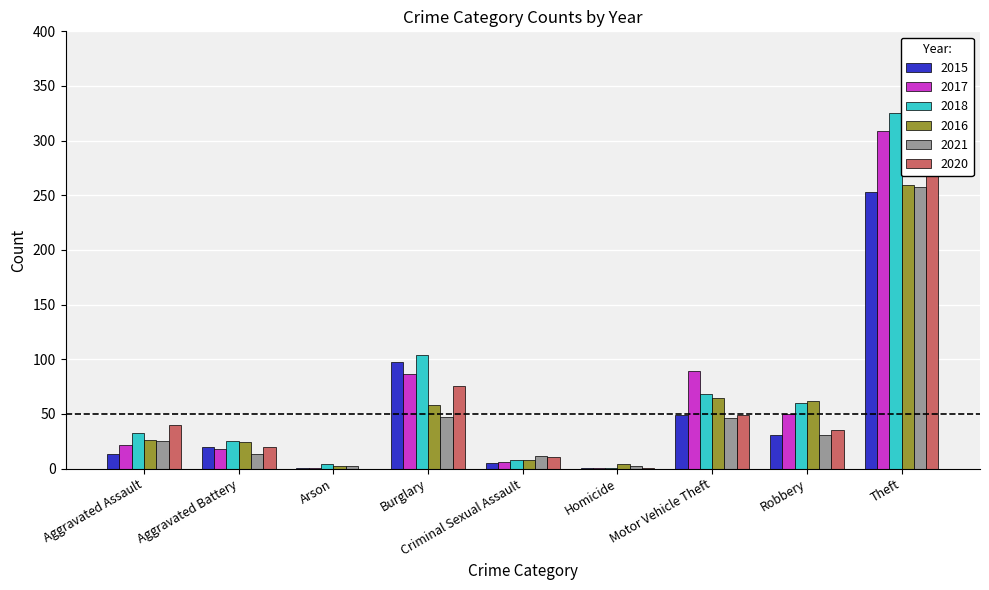

Reading right to left, list all the values displayed in this chart.

2015: Theft=253	Robbery=31	Motor Vehicle Theft=49	Homicide=1	Criminal Sexual Assault=5	Burglary=98	Arson=1	Aggravated Battery=20	Aggravated Assault=13
2017: Theft=309	Robbery=50	Motor Vehicle Theft=89	Homicide=1	Criminal Sexual Assault=6	Burglary=87	Arson=1	Aggravated Battery=18	Aggravated Assault=22
2018: Theft=325	Robbery=60	Motor Vehicle Theft=68	Homicide=1	Criminal Sexual Assault=8	Burglary=104	Arson=4	Aggravated Battery=25	Aggravated Assault=33
2016: Theft=259	Robbery=62	Motor Vehicle Theft=65	Homicide=4	Criminal Sexual Assault=8	Burglary=58	Arson=2	Aggravated Battery=24	Aggravated Assault=26
2021: Theft=258	Robbery=31	Motor Vehicle Theft=46	Homicide=2	Criminal Sexual Assault=12	Burglary=47	Arson=2	Aggravated Battery=13	Aggravated Assault=25
2020: Theft=271	Robbery=35	Motor Vehicle Theft=49	Homicide=1	Criminal Sexual Assault=11	Burglary=76	Arson=0	Aggravated Battery=20	Aggravated Assault=40